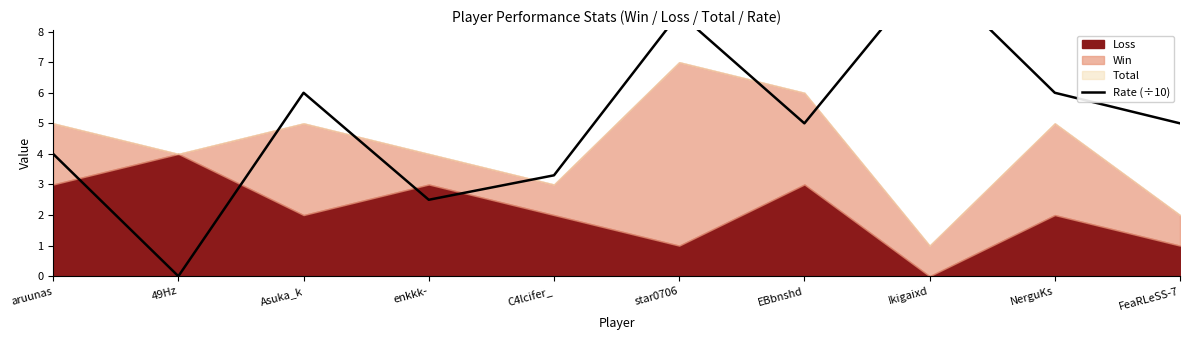

The value at C4lcifer_ is 3.3. True or false?

True